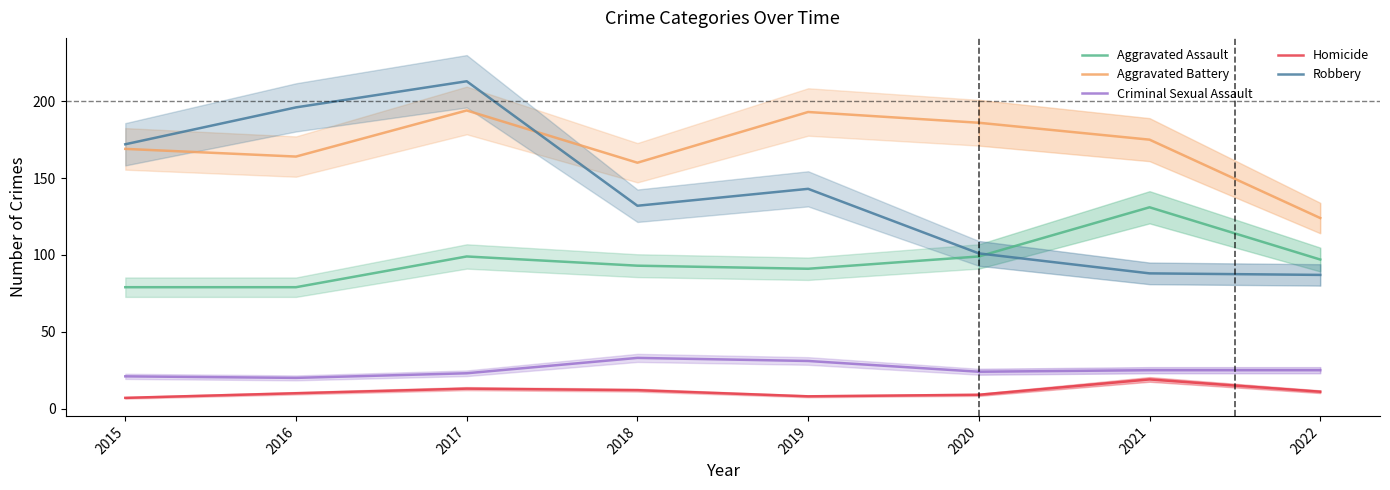

Which series changed the most between 2018 and 2019?

Aggravated Battery